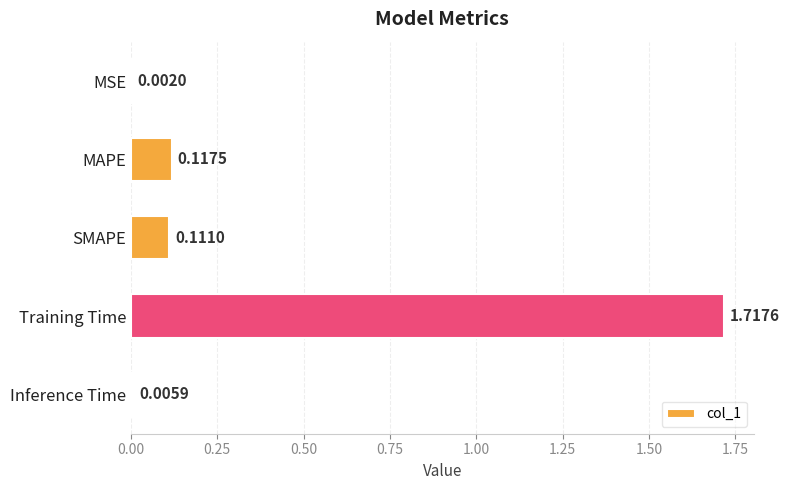

At which category does the chart reach its peak across all series?

Training Time